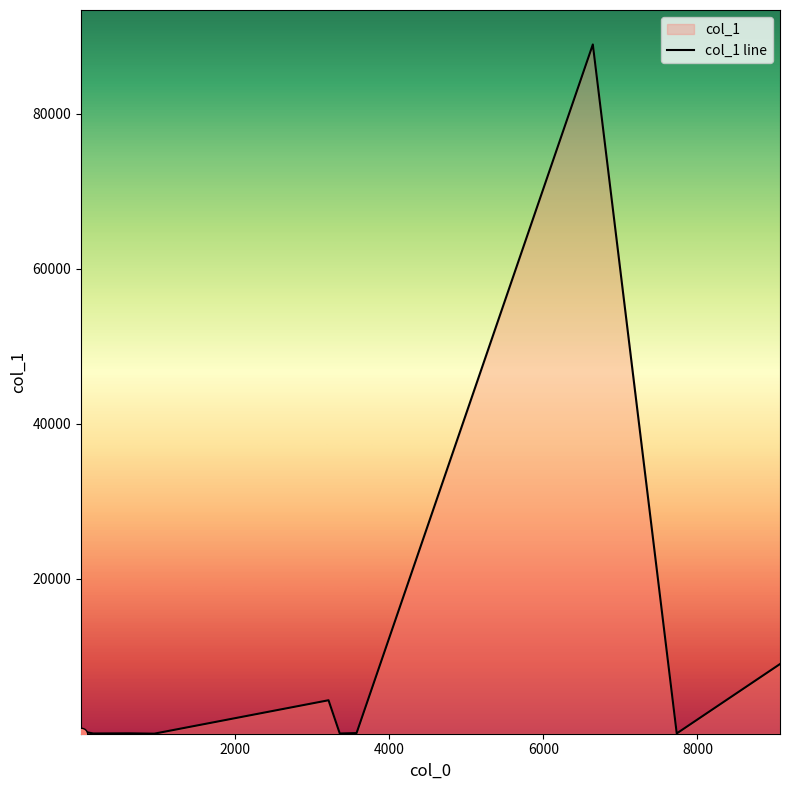

Which has a higher value, 11 or 623?

11